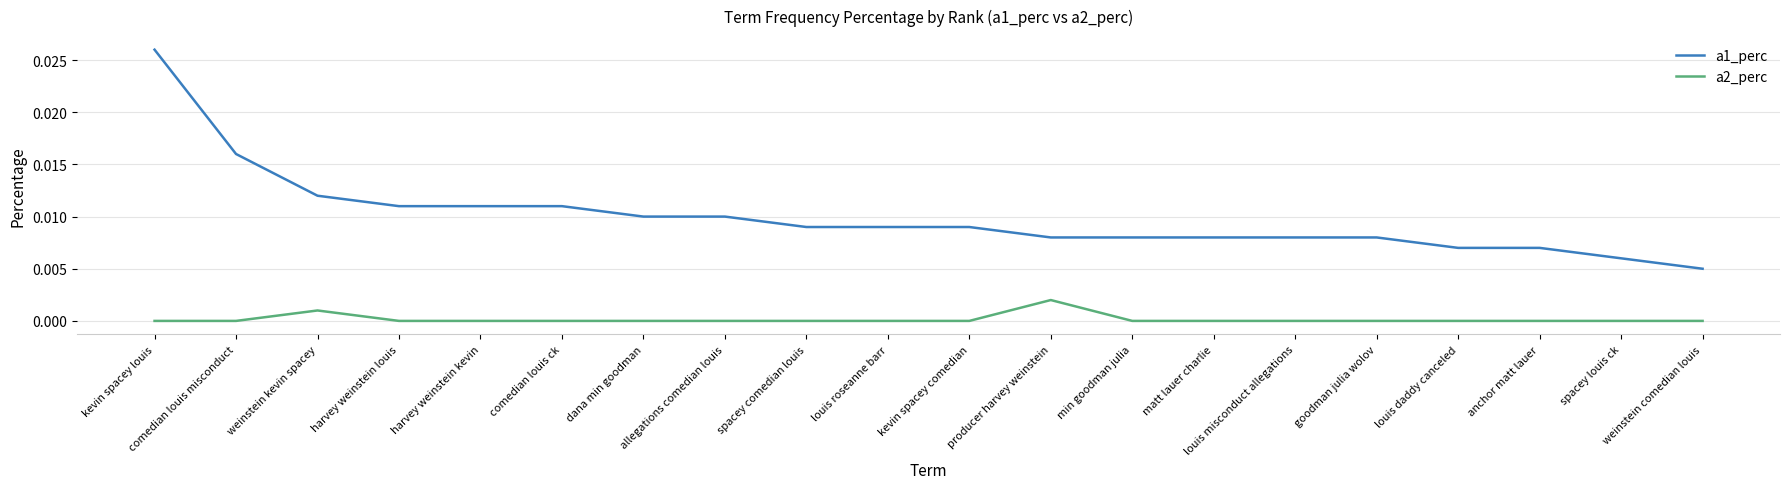

True or false: a2_perc has more than 0 interior local peaks.

True